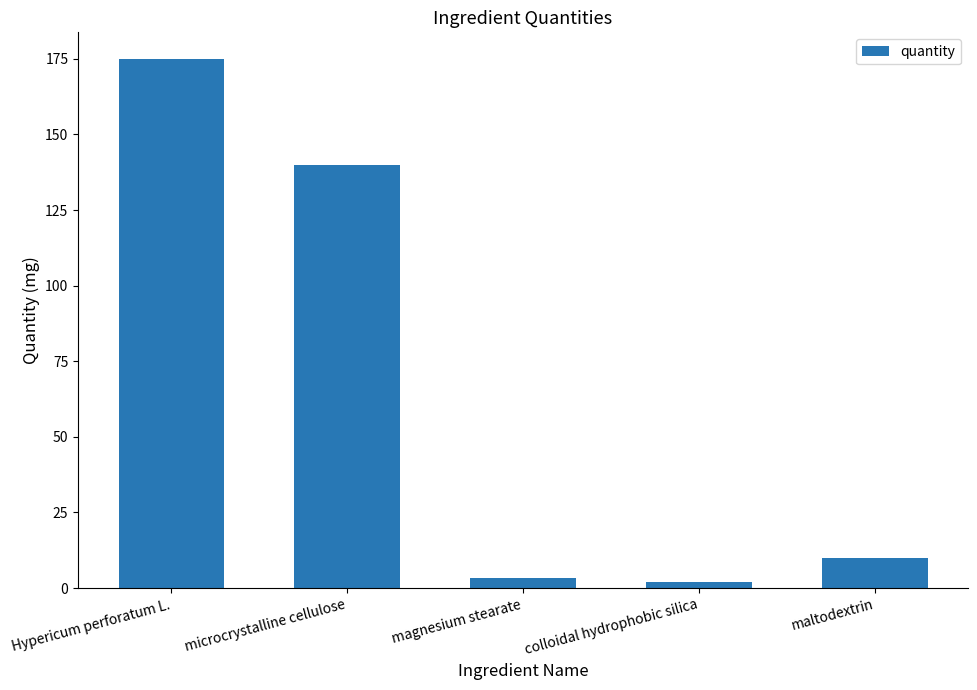

Are the bars grouped side by side (vs. stacked)?

No